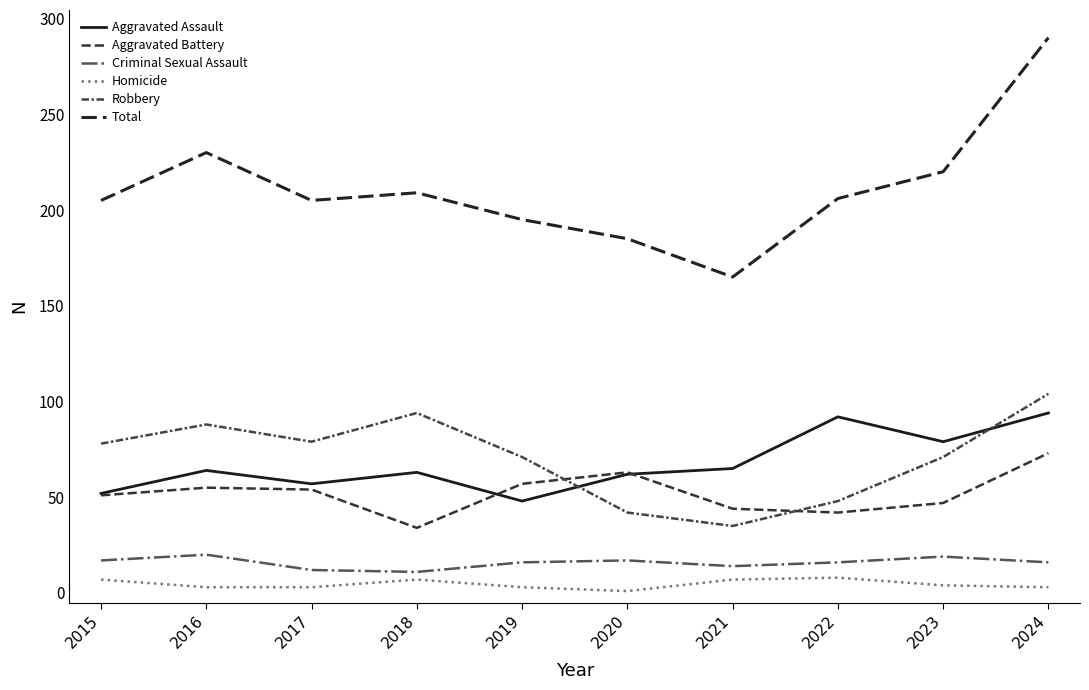

Is this an area chart (filled region under the line)?

No